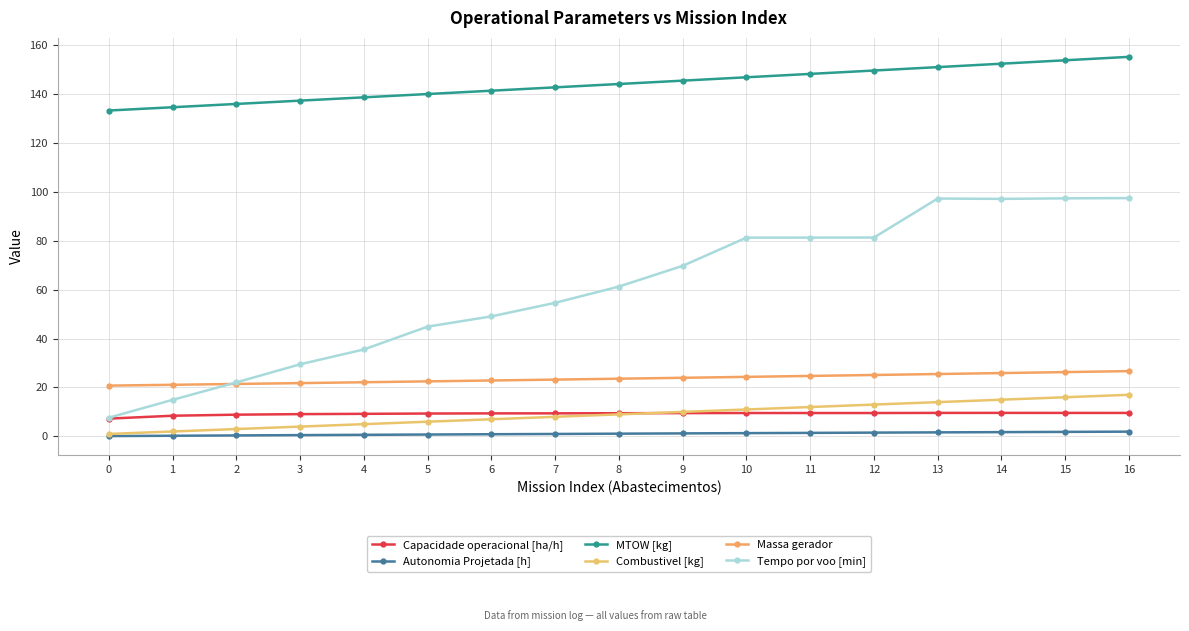

The value of Autonomia Projetada [h] at 13 is 1.6. True or false?

True